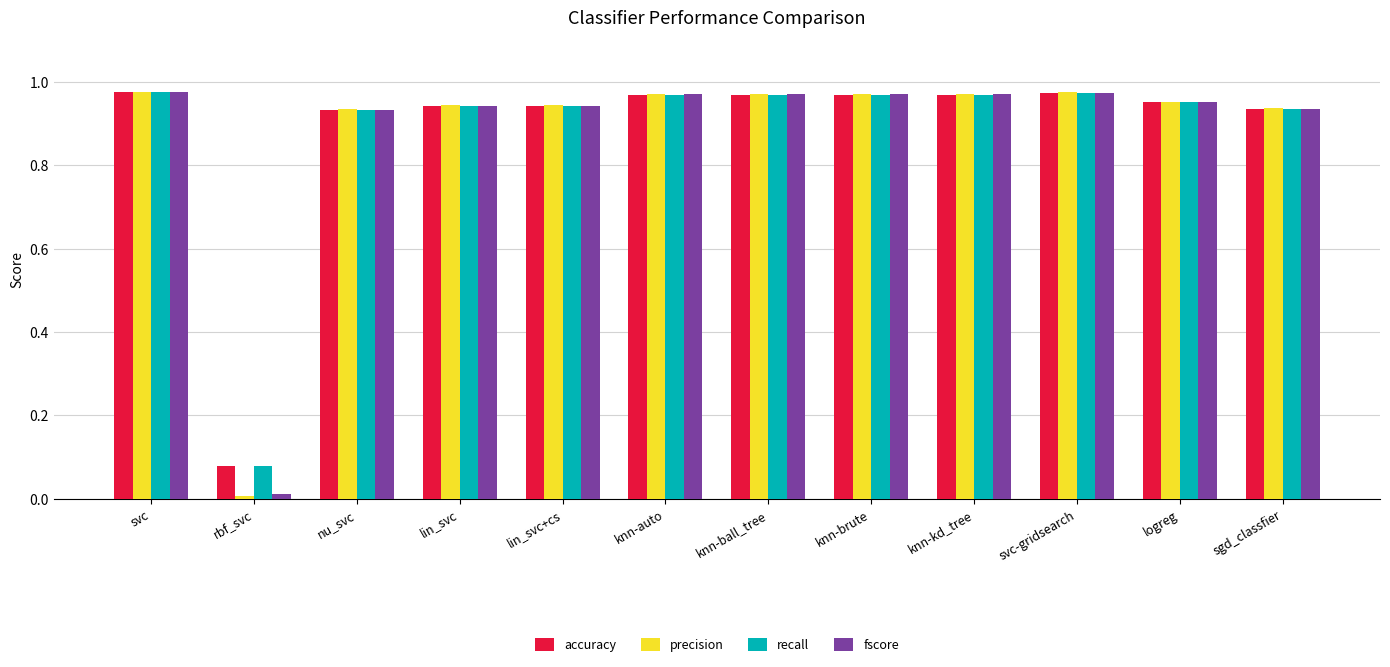

What is the sum of all recall values?

10.6